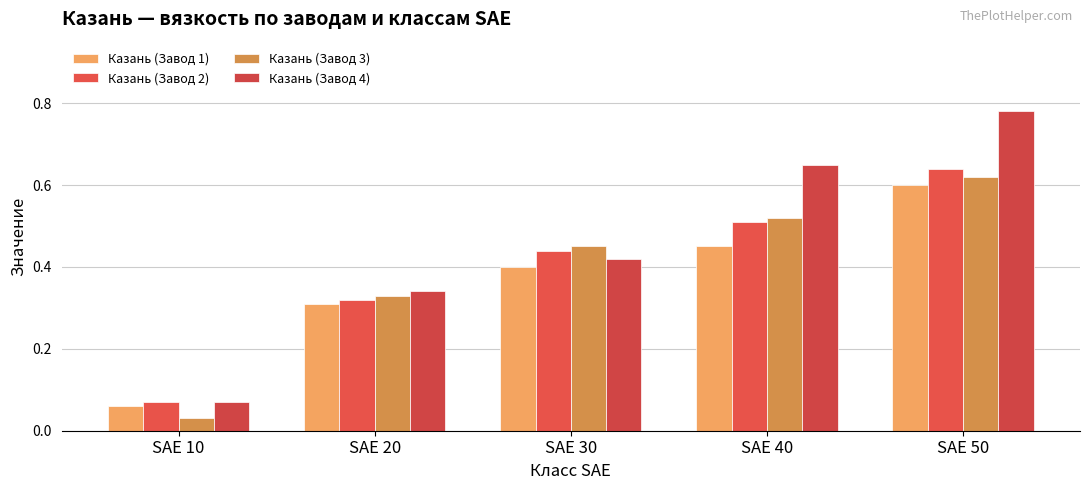

Which label corresponds to the smallest value in the chart?

SAE 10